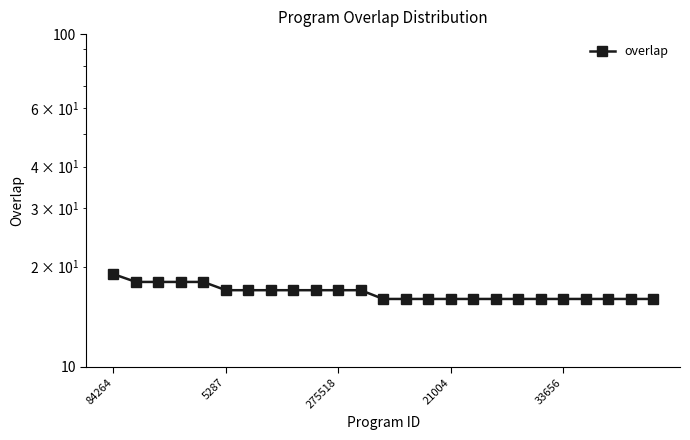

What position from the left is 84264?

1